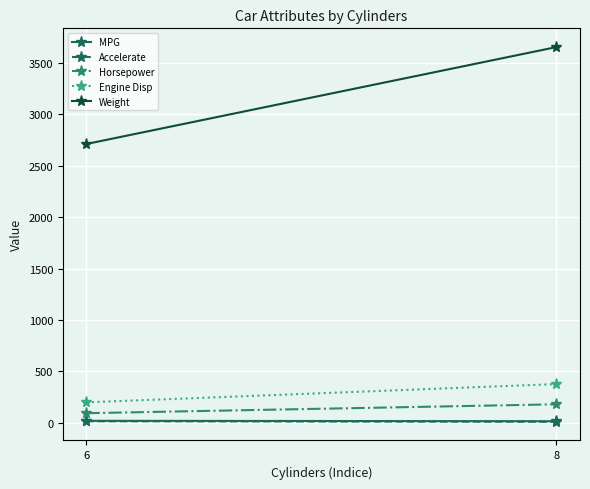

What is the value of the MPG point at the 2nd from the left?

15.3